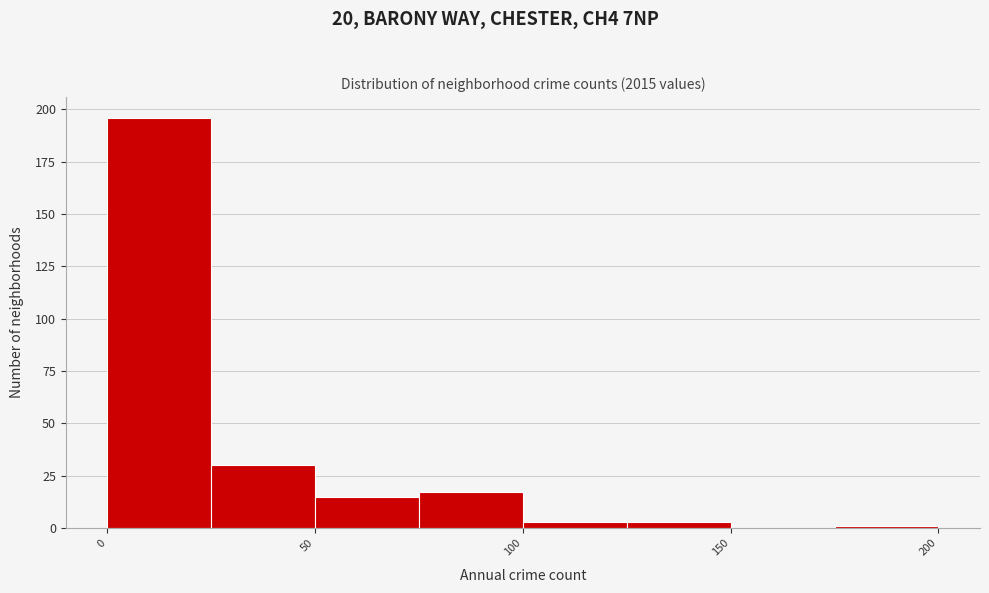

Reading left to right, list every bar in this chart as the range it spans on the x-axis followed by its height. The values are not printed on the chart, so give them approximately, as read against the axis.

0 to 25: 195
25 to 50: 30
50 to 75: 15
75 to 100: 15
100 to 125: under 5
125 to 150: under 5
150 to 175: 0
175 to 200: under 5